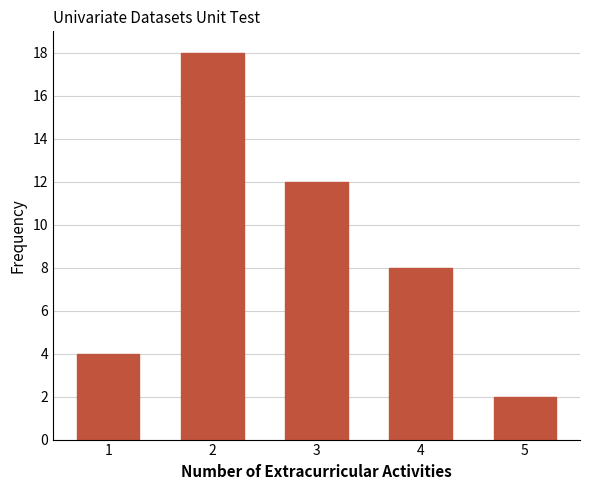

Reading right to left, list all the values displayed in this chart.

2	8	12	18	4